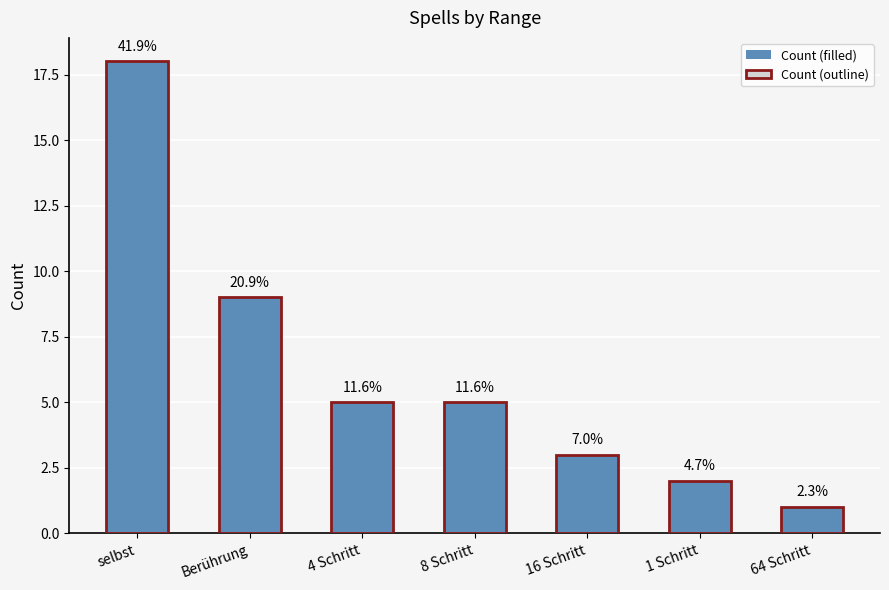

List the series in order of their peak value, lowest first.

Count (filled), Count (outline)